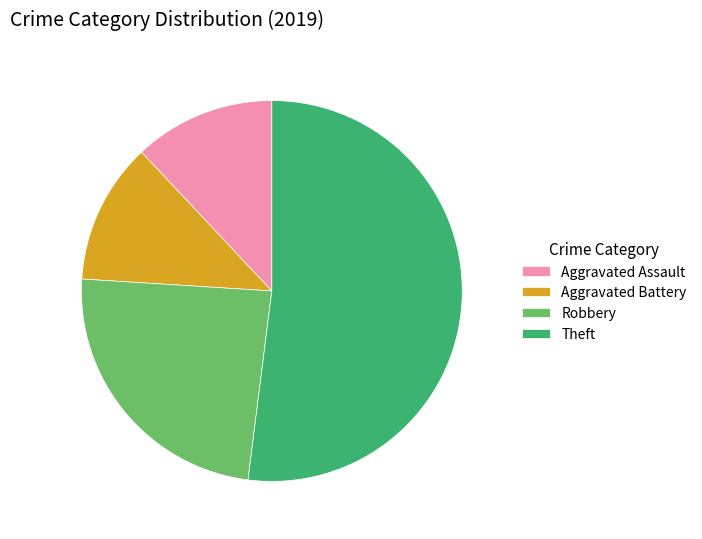

Combined, do Aggravated Assault and Theft account for over 50%?

Yes